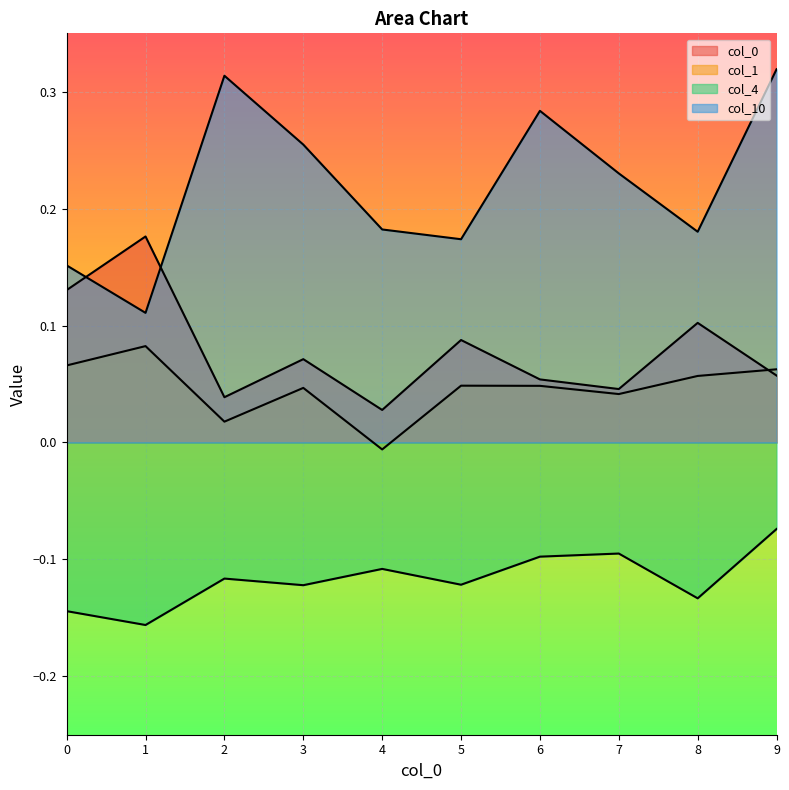

What is the difference between the highest and lowest values at 2?

0.4